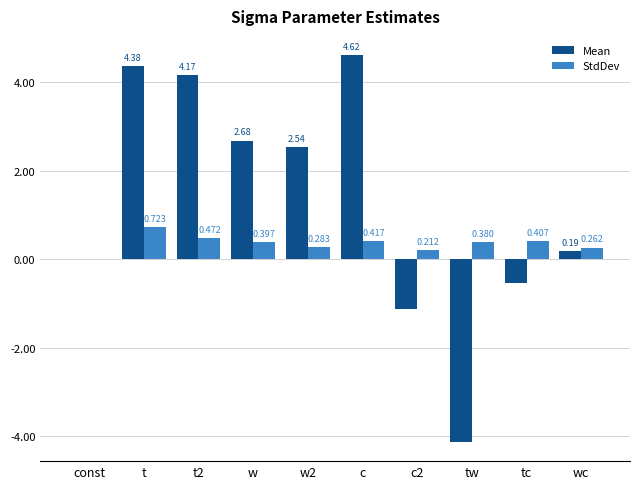

Which series changed the most between w and tc?

Mean